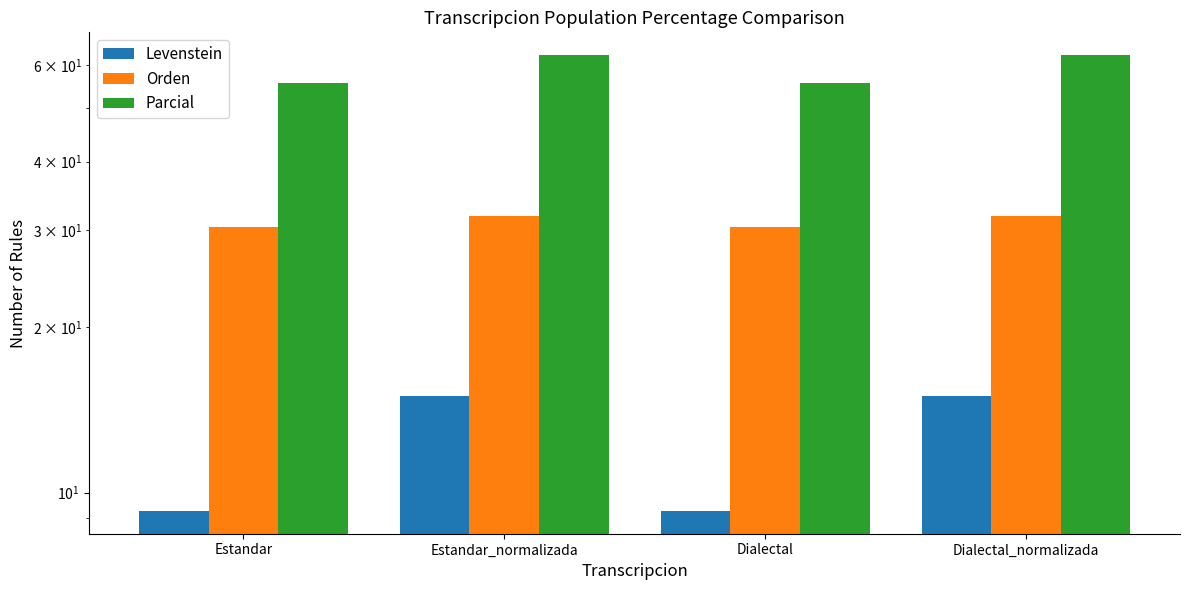

Reading left to right, what are all the values shown in this chart?

Levenstein: 9.3	15.0	9.3	15.0
Orden: 30.4	31.8	30.4	31.8
Parcial: 55.6	62.5	55.6	62.5